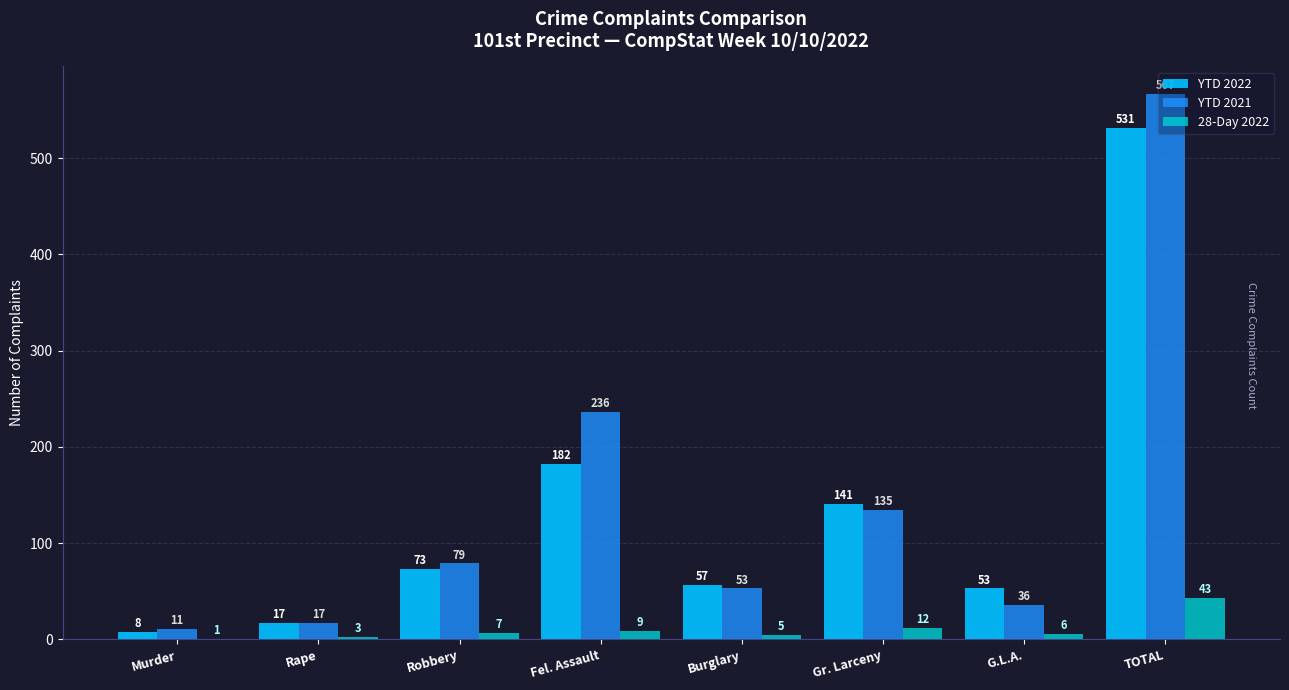

At which category does the chart reach its peak across all series?

TOTAL